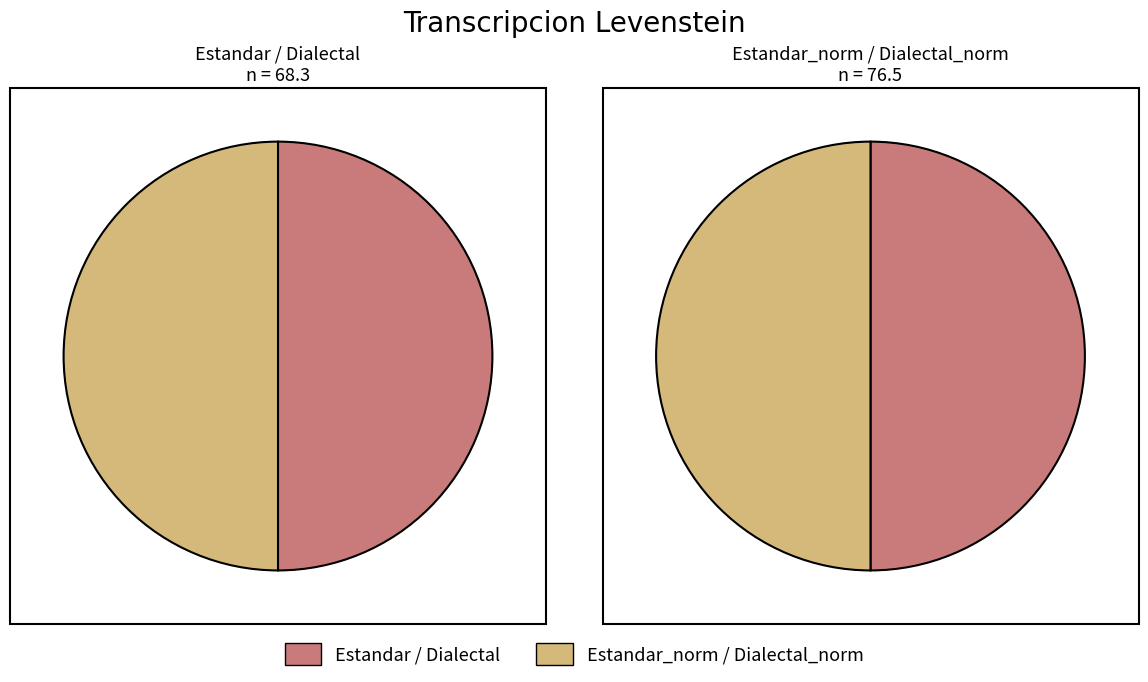

The Estandar slice represents 33% of the pie. True or false?

False